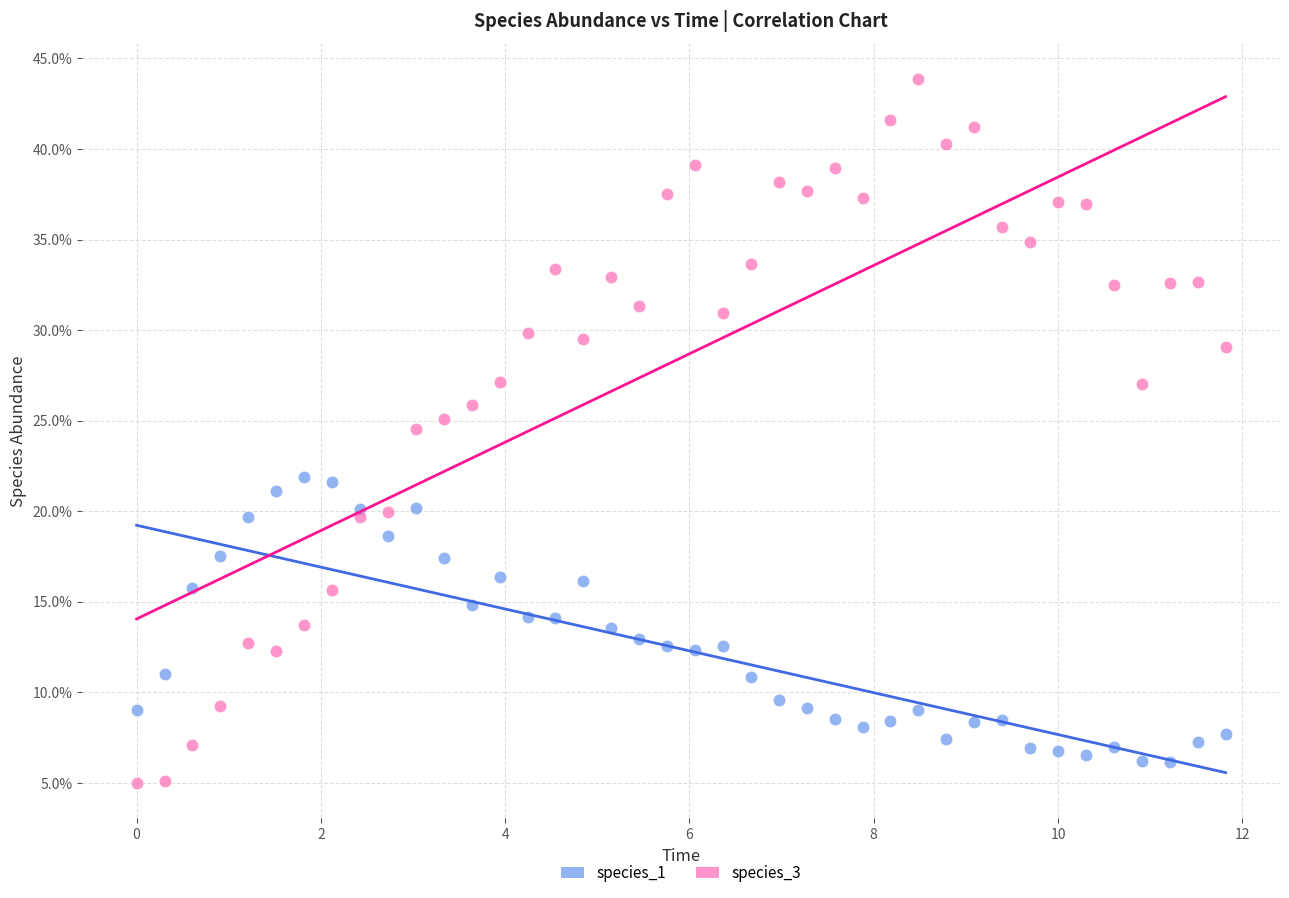

What are all the series names shown in the legend?

species_1, species_3